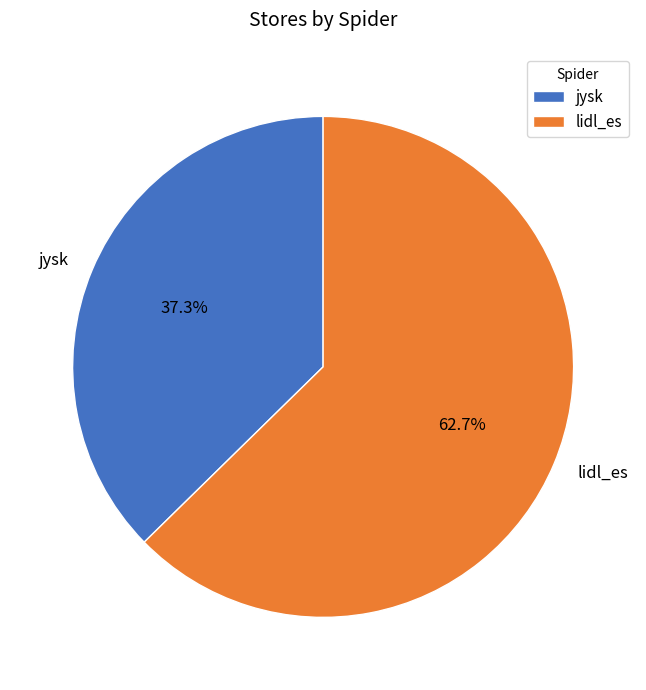

How many segments does this pie chart have?

2